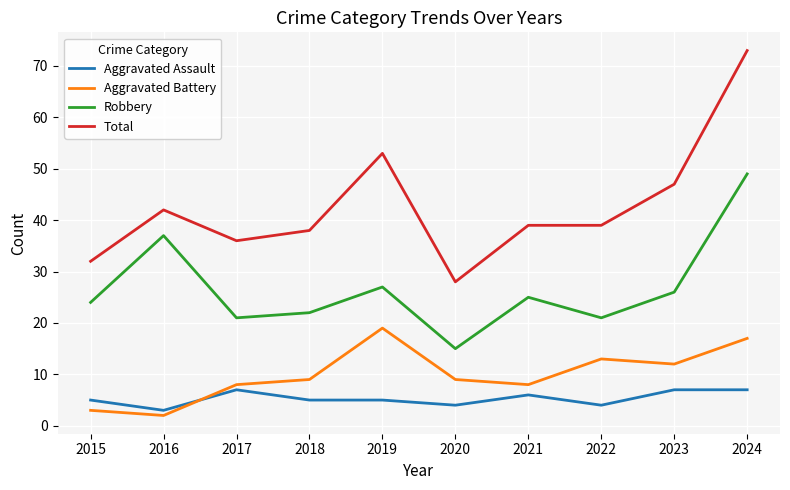

What is the minimum value for Robbery?

15